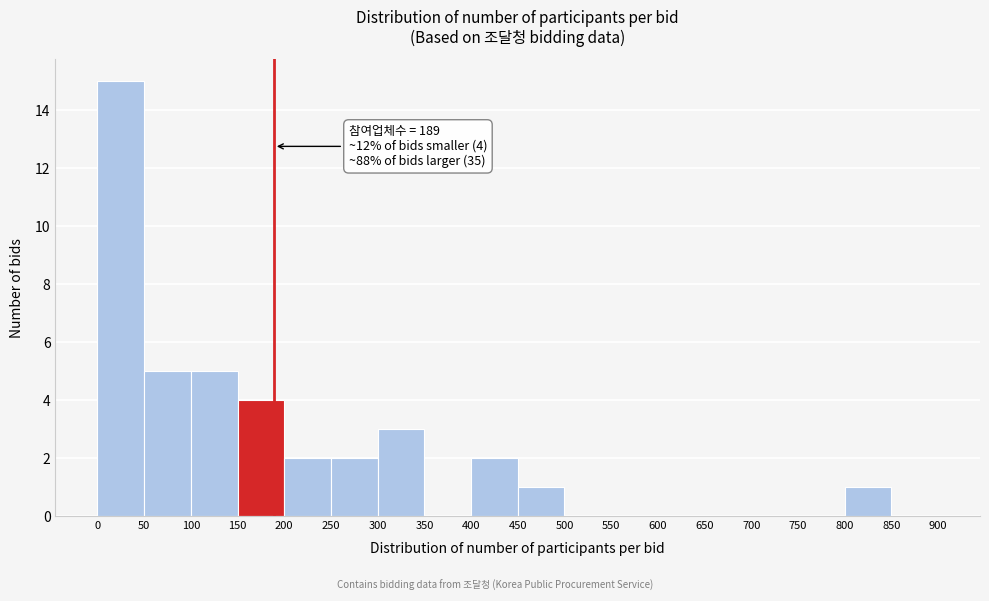

Which range on the x-axis has the tallest bar?

0 to 50